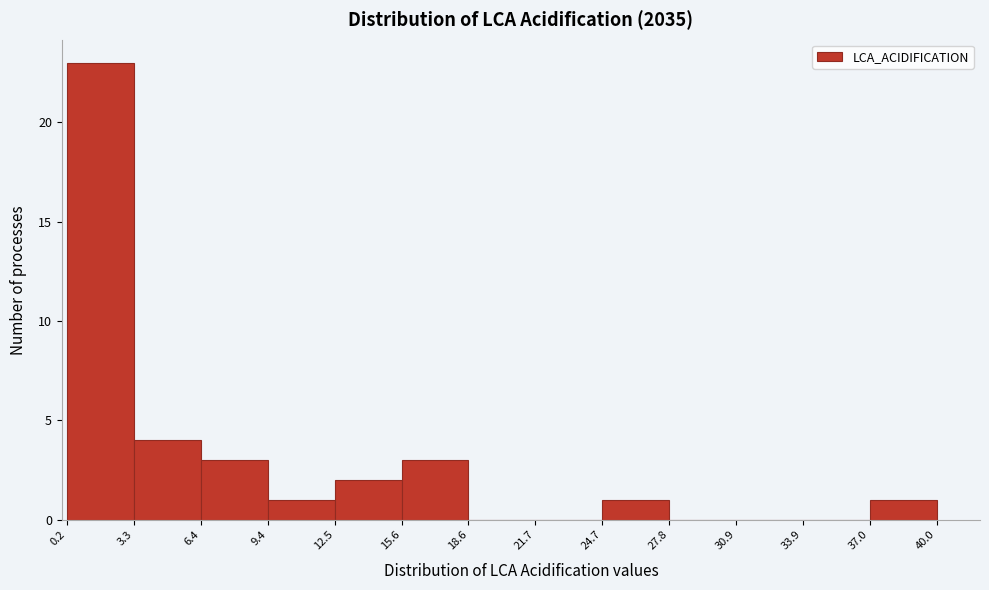

Reading left to right, transcribe this chart: for each bar, give the range it covers on the x-axis and its height. The values are not printed on the chart, so give them approximately, as read against the axis.

0.2 to 3.3: 23
3.3 to 6.4: 4
6.4 to 9.4: 3
9.4 to 12.5: 1
12.5 to 15.6: 2
15.6 to 18.6: 3
18.6 to 21.7: 0
21.7 to 24.7: 0
24.7 to 27.8: 1
27.8 to 30.9: 0
30.9 to 33.9: 0
33.9 to 37.0: 0
37.0 to 40.0: 1